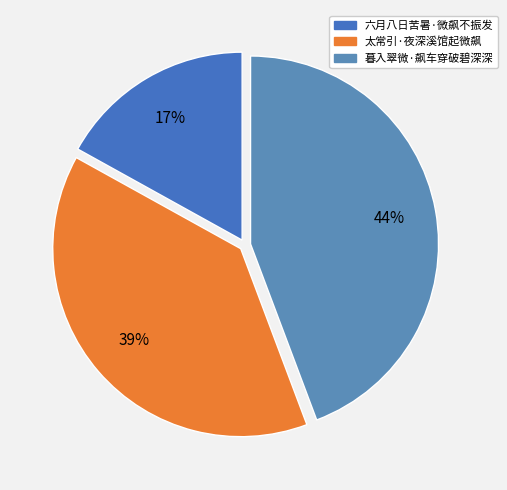

Count the number of slices in the pie.

3